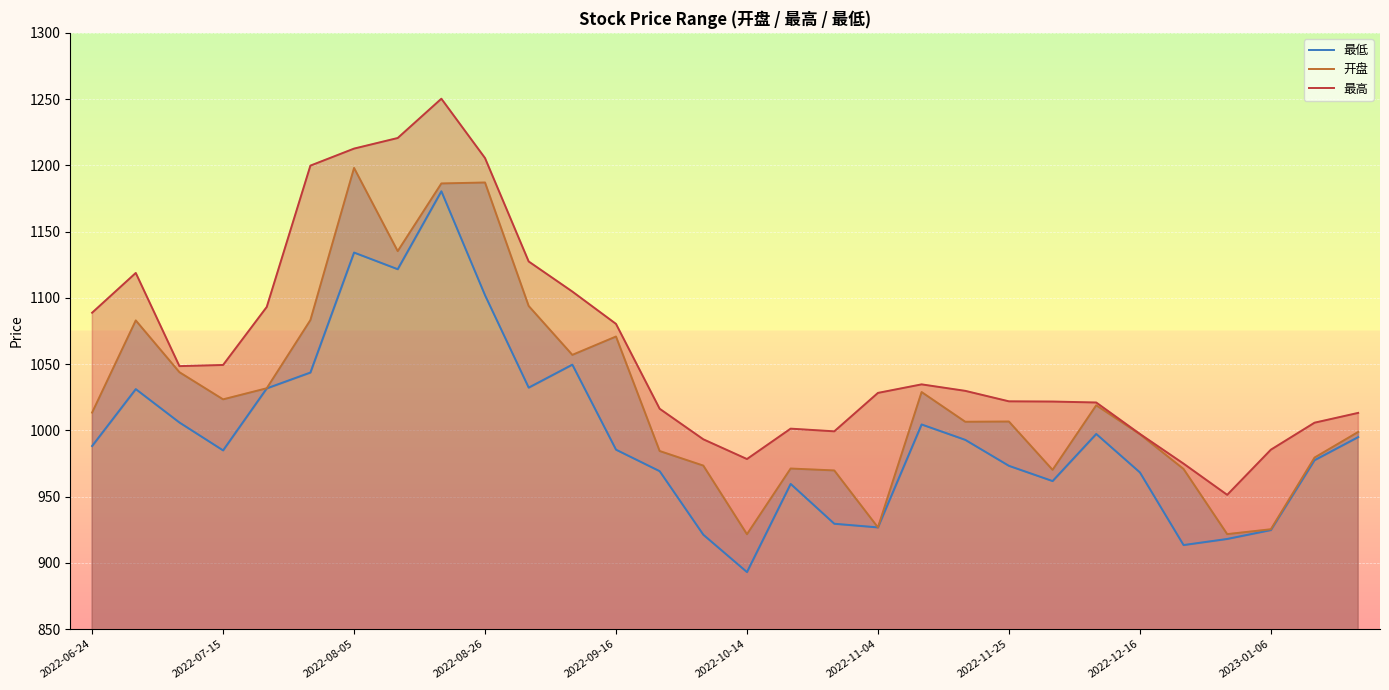

Rank the series by their average value, from lowest to highest.

最低, 开盘, 最高